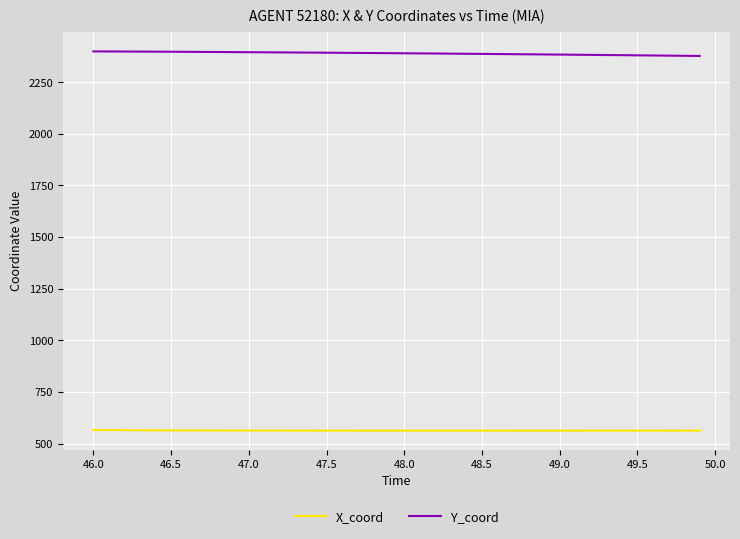

Which series has the largest total across all categories?

Y_coord